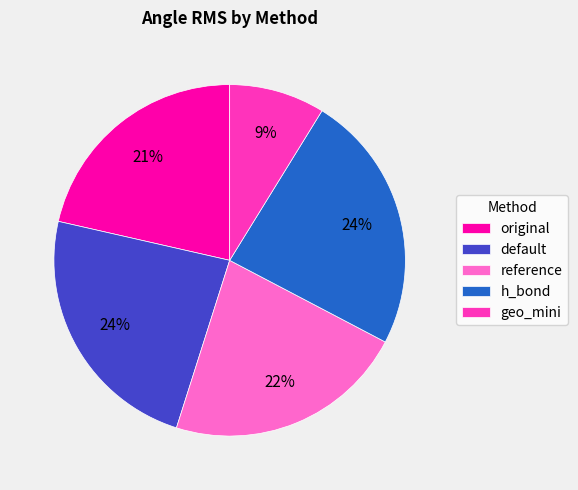

Between original and geo_mini, which is larger?

original